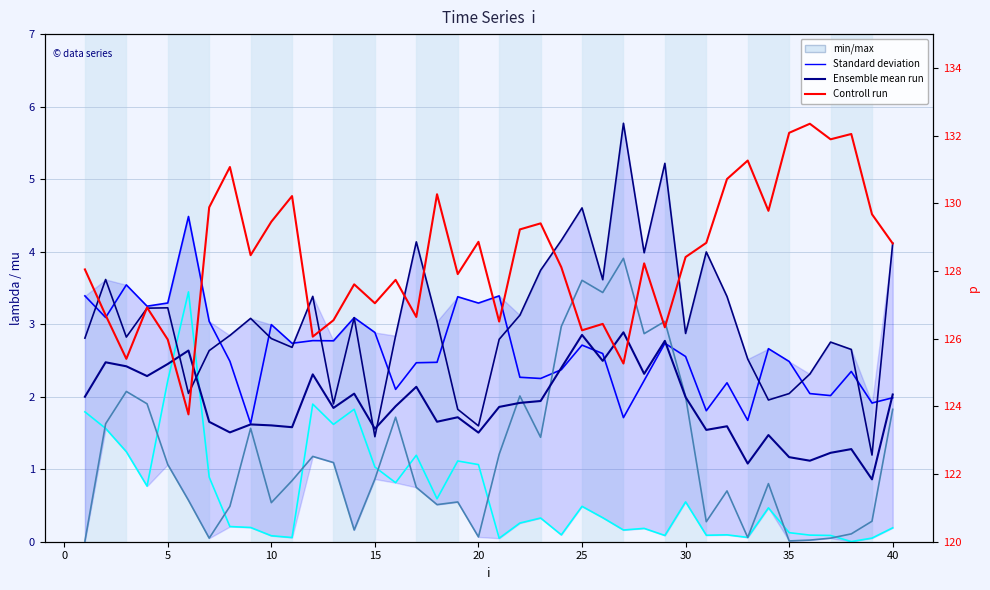

Reading right to left, extract all data points from this chart.

lambda.1: 2.0	1.9	2.3	2.0	2.0	2.5	2.7	1.7	2.2	1.8	2.6	2.7	2.2	1.7	2.6	2.7	2.4	2.3	2.3	3.4	3.3	3.4	2.5	2.5	2.1	2.9	3.1	2.8	2.8	2.7	3.0	1.6	2.5	3.0	4.5	3.3	3.2	3.5	3.1	3.4
mu.1: 0.2	0.0	0.0	0.1	0.1	0.1	0.5	0.1	0.1	0.1	0.5	0.1	0.2	0.2	0.3	0.5	0.1	0.3	0.3	0.0	1.1	1.1	0.6	1.2	0.8	1.0	1.8	1.6	1.9	0.1	0.1	0.2	0.2	0.9	3.4	2.2	0.8	1.2	1.6	1.8
lambda.2: 4.1	1.2	2.7	2.8	2.3	2.0	2.0	2.5	3.4	4.0	2.9	5.2	4.0	5.8	3.6	4.6	4.2	3.7	3.1	2.8	1.6	1.8	3.0	4.1	2.8	1.4	3.1	1.9	3.4	2.7	2.8	3.1	2.8	2.6	2.0	3.2	3.2	2.8	3.6	2.8
mu.2: 1.8	0.3	0.1	0.0	0.0	0.0	0.8	0.1	0.7	0.3	2.0	3.0	2.9	3.9	3.4	3.6	3.0	1.4	2.0	1.2	0.1	0.5	0.5	0.7	1.7	0.9	0.2	1.1	1.2	0.8	0.5	1.6	0.5	0.0	0.6	1.1	1.9	2.1	1.6	0.0
Ensemble mean: 2.0	0.9	1.3	1.2	1.1	1.2	1.5	1.1	1.6	1.5	2.0	2.8	2.3	2.9	2.5	2.9	2.4	1.9	1.9	1.9	1.5	1.7	1.7	2.1	1.9	1.6	2.0	1.8	2.3	1.6	1.6	1.6	1.5	1.7	2.6	2.5	2.3	2.4	2.5	2.0
p (Control run): 128.8	129.7	132.0	131.9	132.4	132.1	129.8	131.3	130.7	128.8	128.4	126.3	128.2	125.3	126.4	126.2	128.1	129.4	129.2	126.5	128.9	127.9	130.3	126.6	127.7	127.0	127.6	126.5	126.1	130.2	129.5	128.5	131.1	129.9	123.8	126.0	126.9	125.4	126.7	128.0